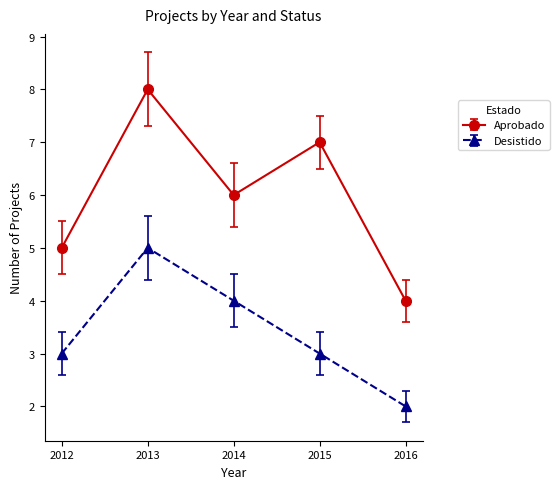

Rank the series by their maximum value, from lowest to highest.

Desistido, Aprobado